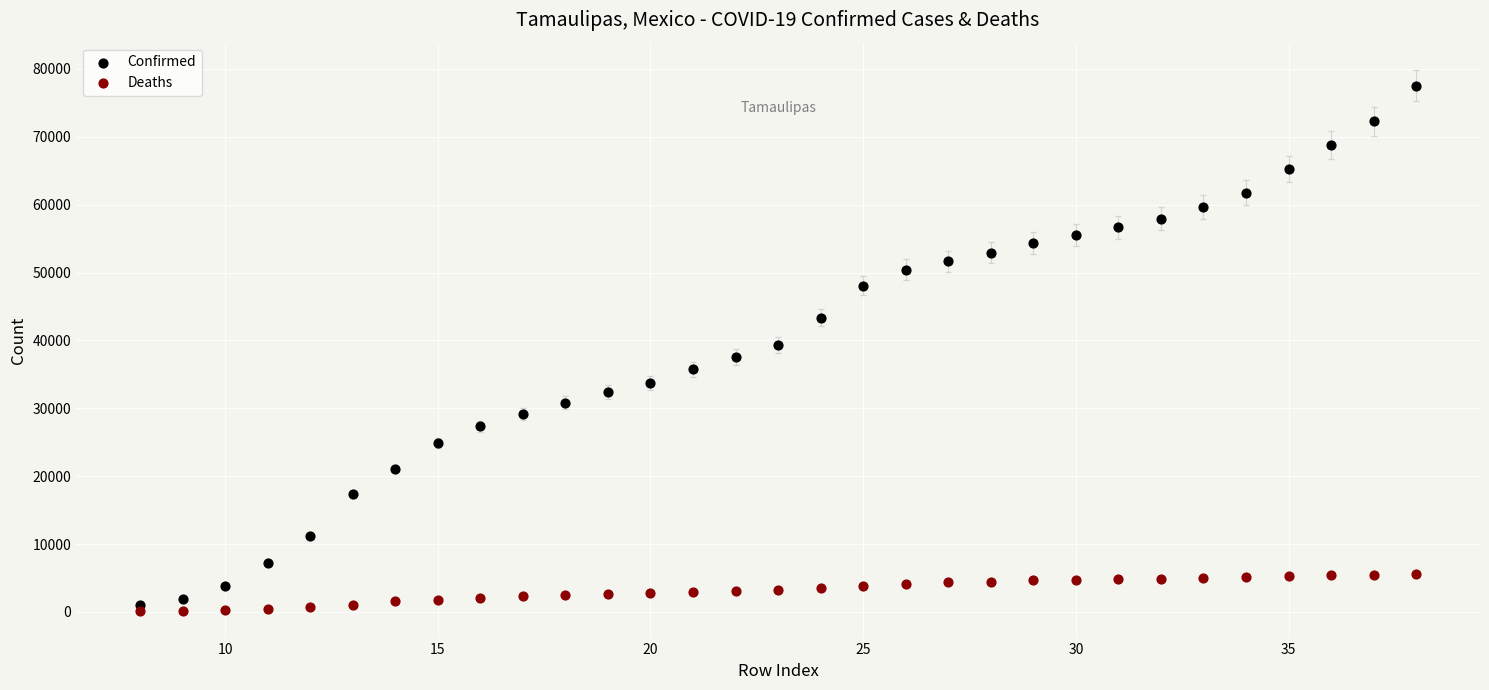

Across all data points, what is the range of X values (max minus min)?

30